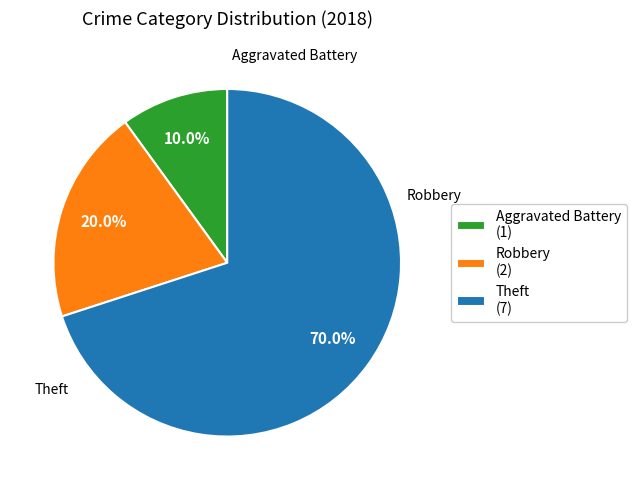

What percentage do Robbery (2) and Aggravated Battery (1) together represent?

30.0%